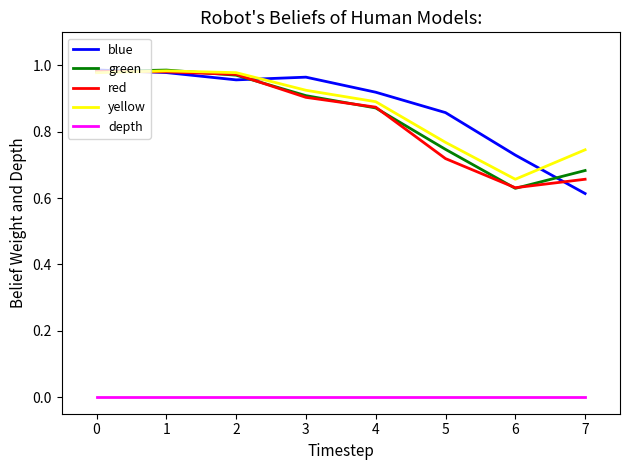

What is the sum of all blue values?

7.0